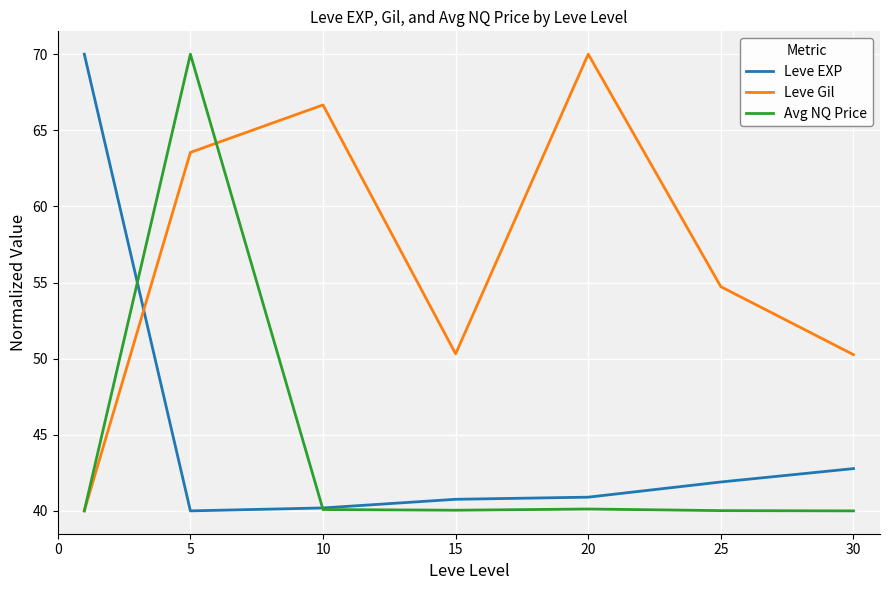

Which series ends up on top after the final intersection of Leve Gil and Leve EXP?

Leve Gil